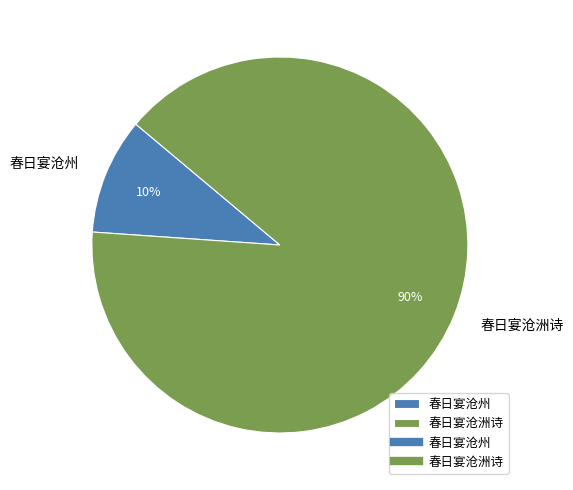

How many segments does this pie chart have?

2